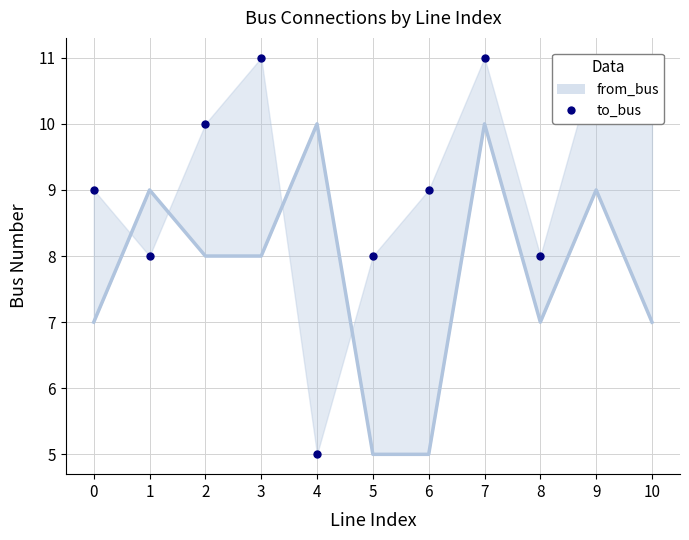

Is it true that the value at 5 is 14?

False